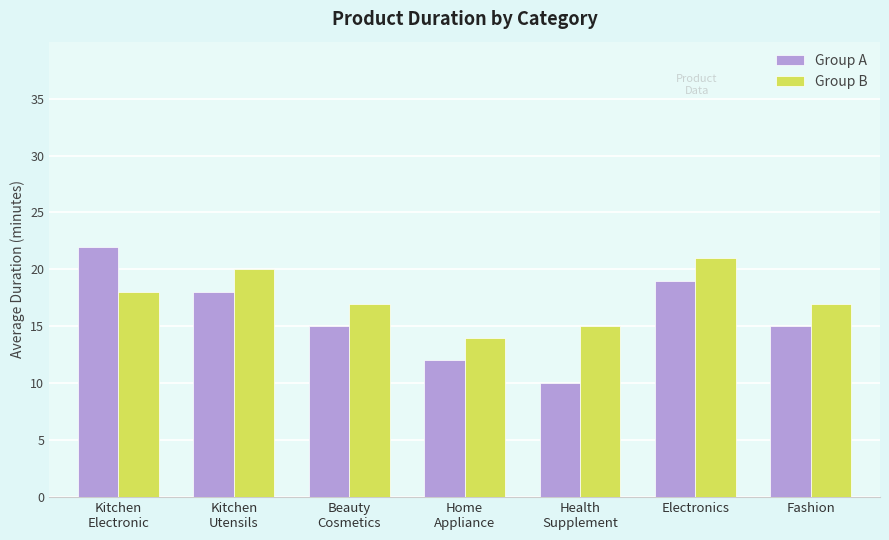

What is the average value of the Group B series?

17